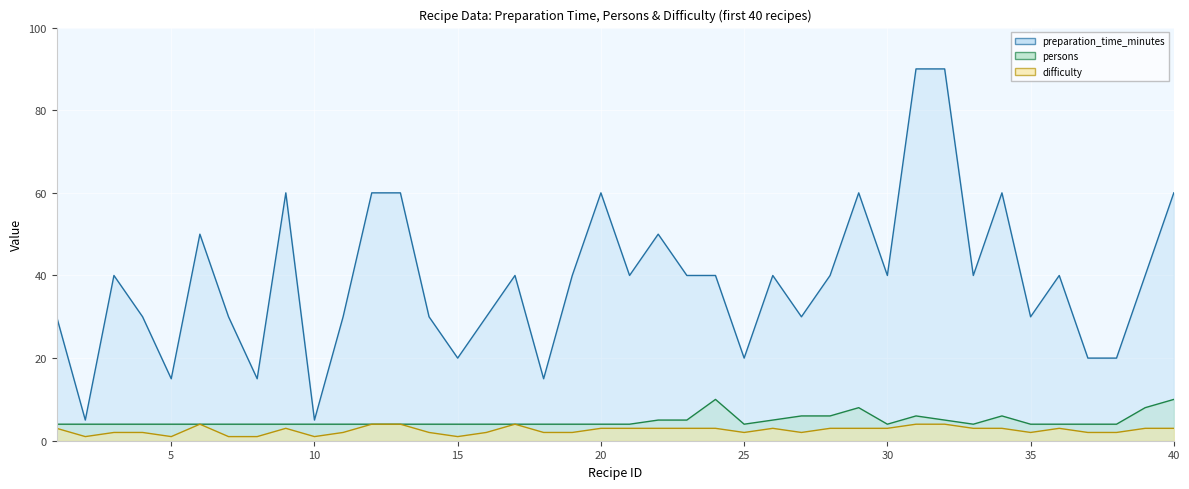

Does the chart display data point markers on the line(s)?

No